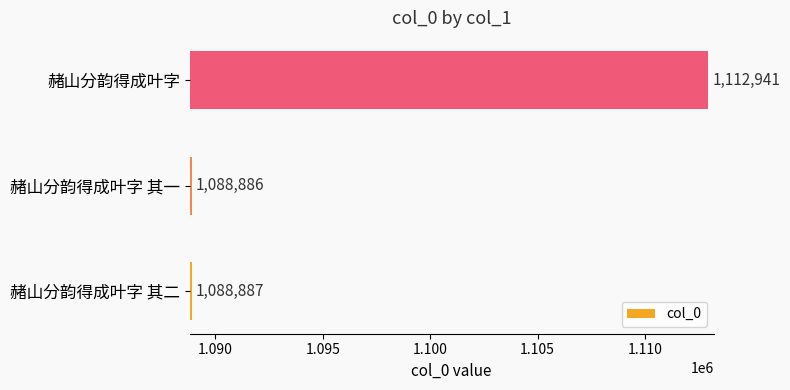

Between 赭山分韵得成叶字 其一 and 赭山分韵得成叶字, which is larger?

赭山分韵得成叶字